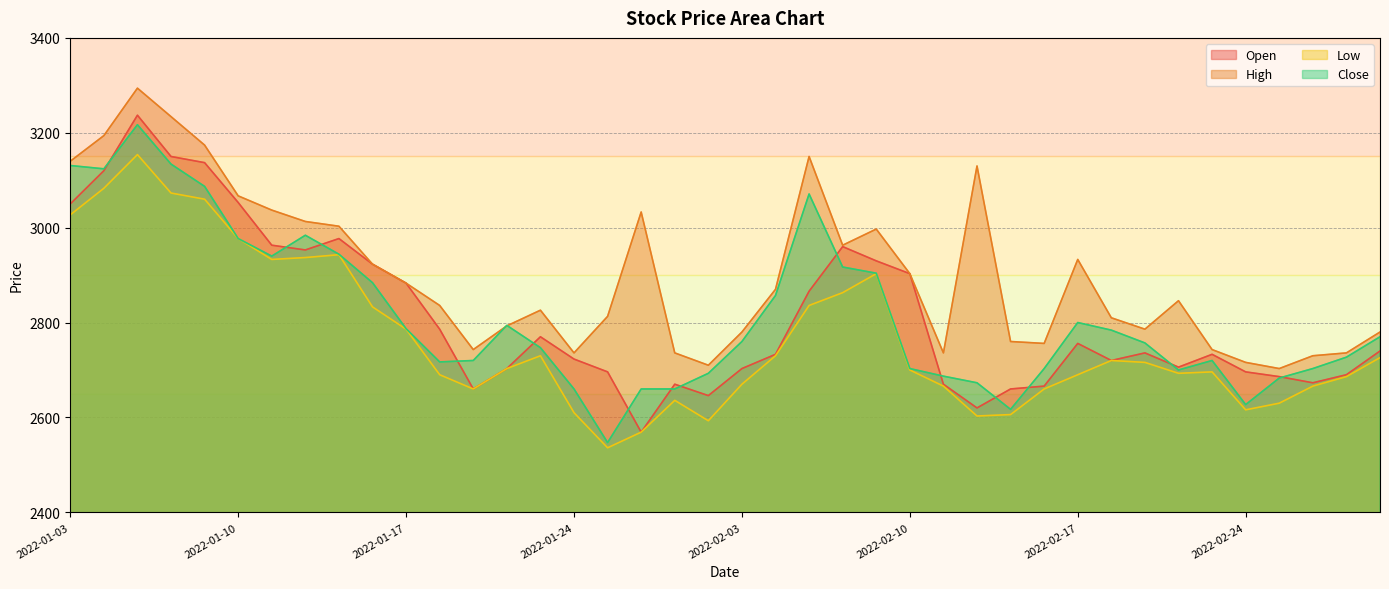

Reading left to right, extract all data points from this chart.

Open: 3050	3120	3237	3150	3137	3053	2963	2953	2977	2923	2883	2786	2660	2703	2770	2723	2696	2569	2670	2646	2703	2733	2866	2960	2930	2903	2670	2620	2660	2666	2756	2720	2736	2706	2733	2696	2686	2673	2690	2740
High: 3140	3194	3294	3234	3174	3067	3037	3013	3003	2923	2883	2836	2743	2793	2826	2736	2813	3033	2736	2710	2780	2870	3150	2963	2997	2903	2736	3130	2760	2756	2933	2810	2786	2846	2743	2716	2703	2730	2736	2780
Low: 3027	3083	3154	3073	3060	2977	2933	2937	2943	2833	2786	2690	2660	2703	2730	2610	2536	2569	2636	2593	2670	2730	2836	2863	2903	2700	2666	2603	2606	2660	2690	2720	2716	2693	2696	2616	2630	2666	2686	2726
Close: 3131	3124	3217	3134	3087	2977	2940	2984	2944	2884	2787	2717	2720	2794	2747	2660	2547	2660	2660	2693	2760	2857	3071	2917	2904	2703	2687	2673	2617	2703	2800	2784	2757	2700	2720	2627	2683	2703	2727	2770